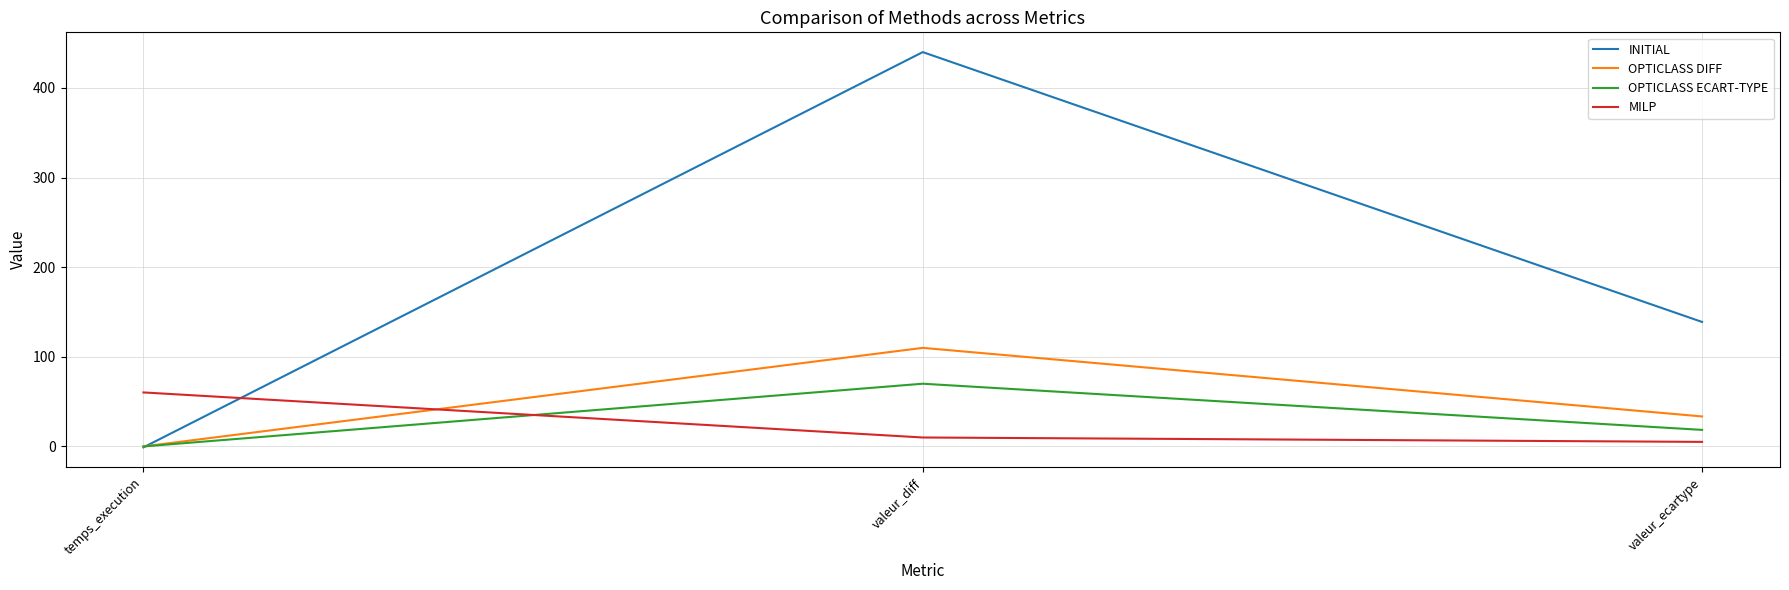

What is the difference between the maximum and minimum values in the OPTICLASS DIFF series?

110.0